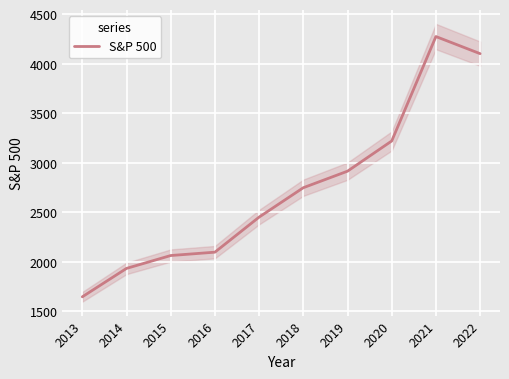

How many data points are less than 2746?

5